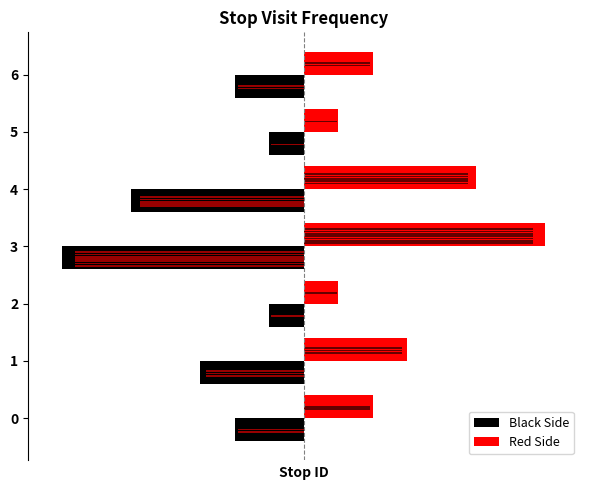

How many values in the Red Side series exceed 2?

3